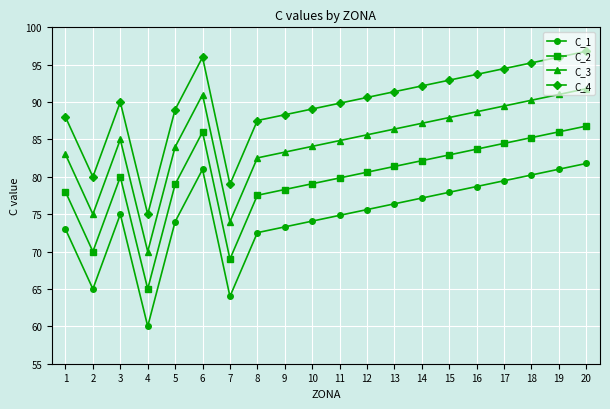

True or false: C_1 and C_4 cross at least once.

False